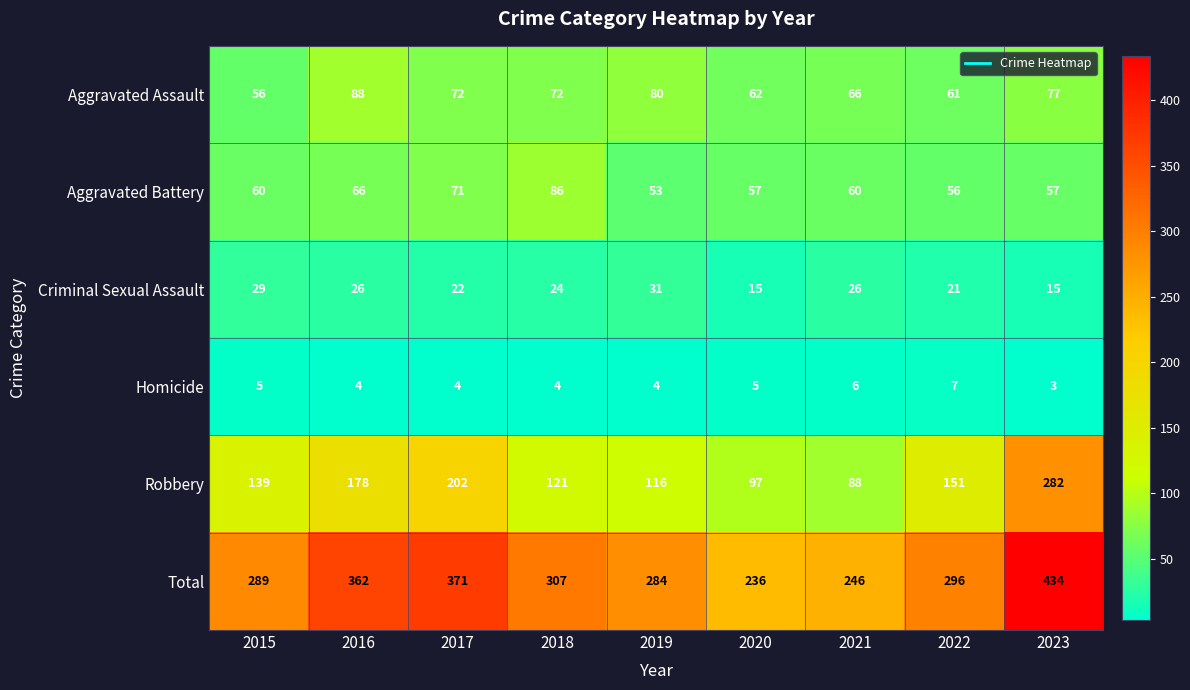

How many categories are shown in the chart?

9